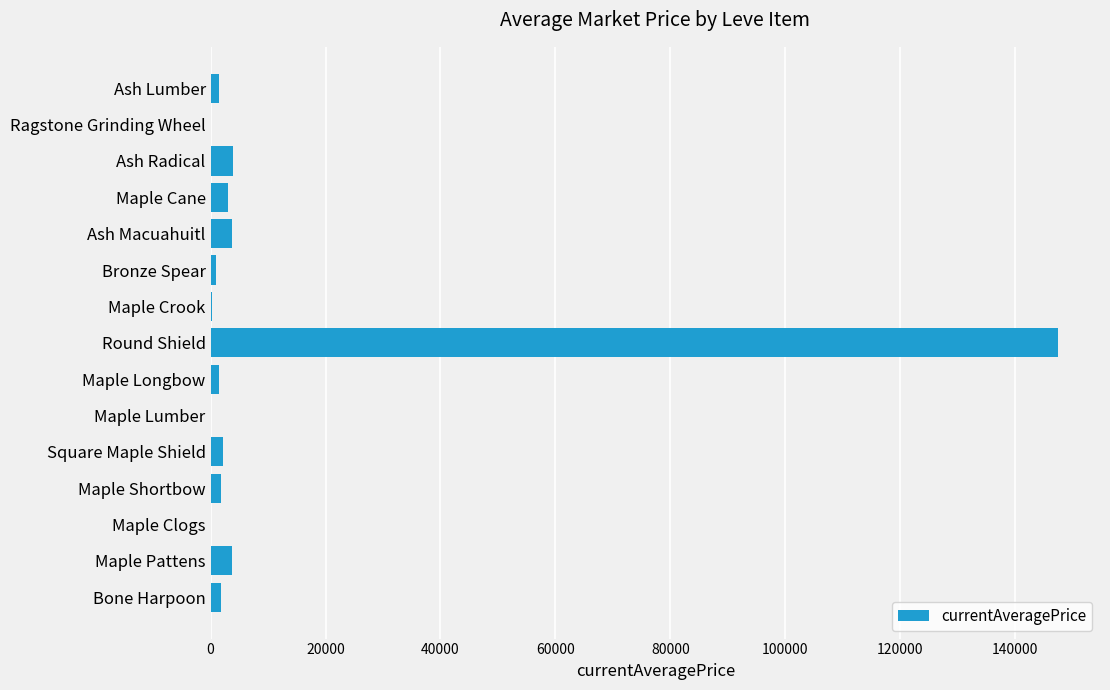

What is the sum of all values?

172107.3